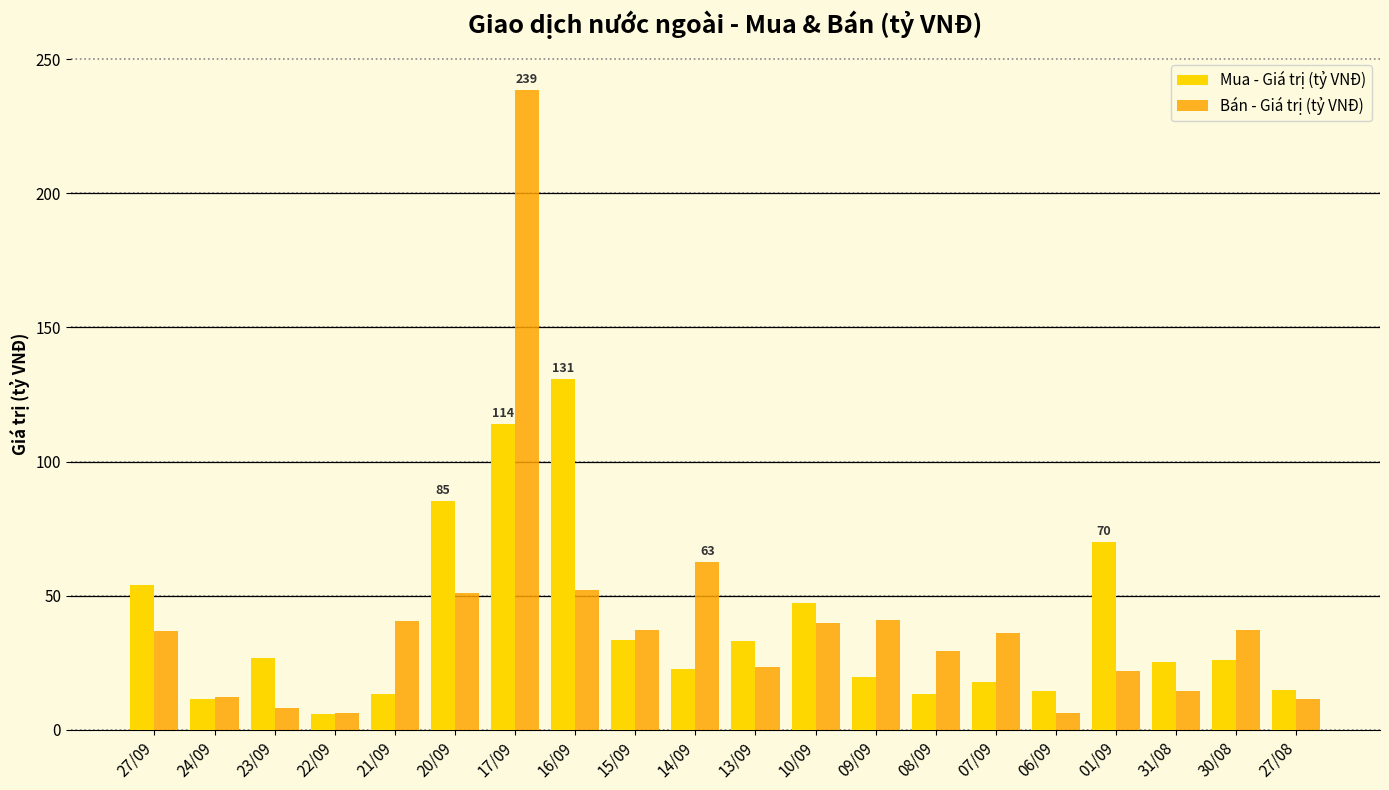

What is the maximum value shown in the chart?

238.6